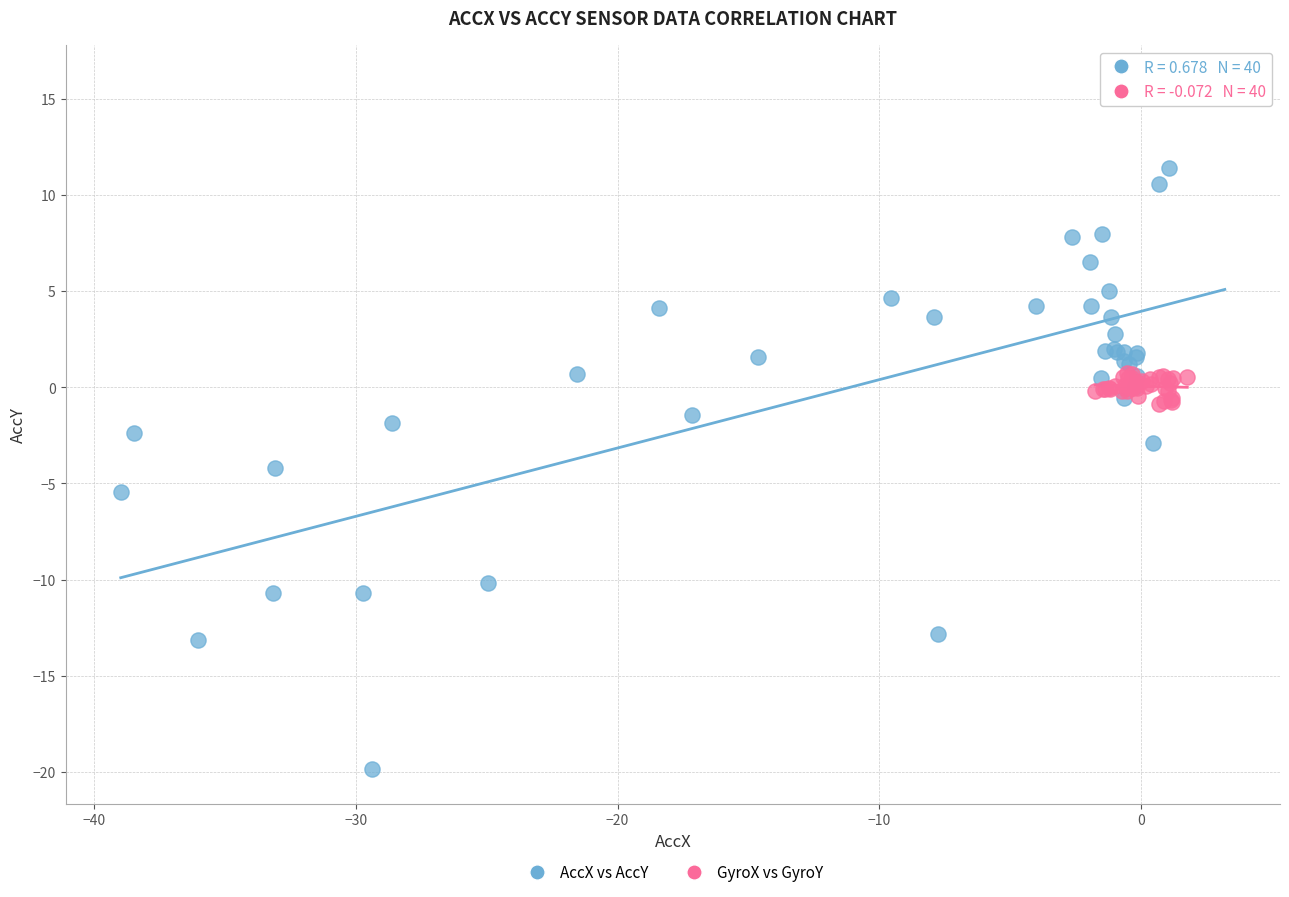

Which series contains the highest Y value?

AccX vs AccY